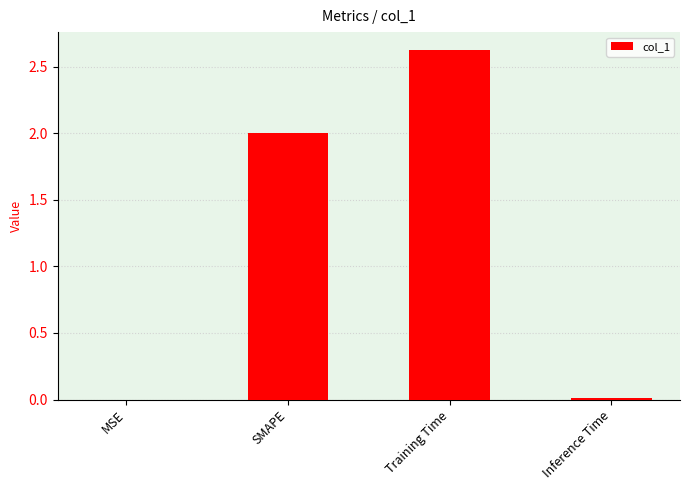

What is the change in value from SMAPE to Training Time?

+0.6